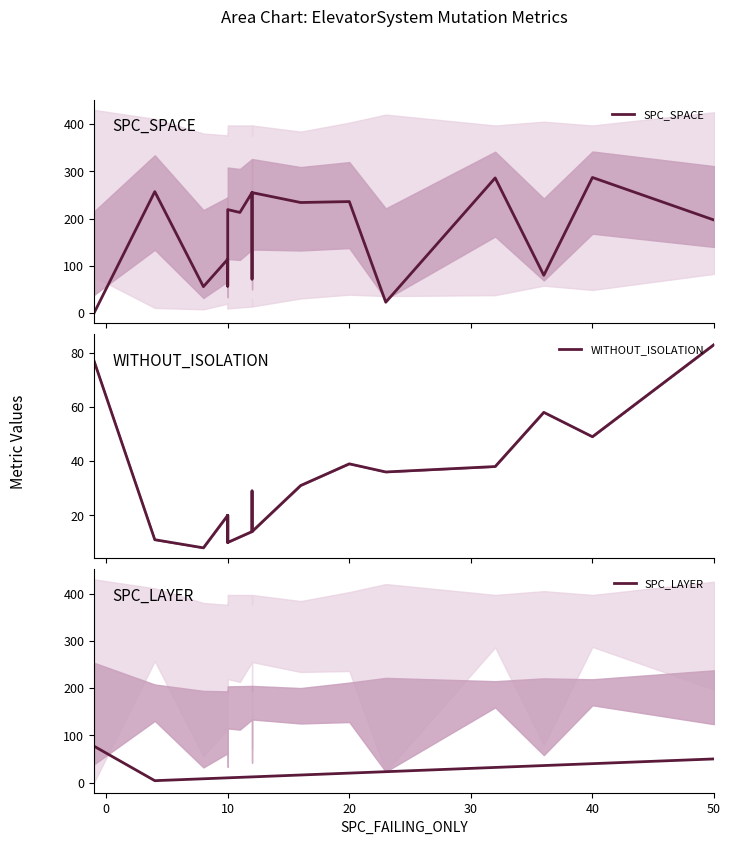

Is the value of SPC_LAYER at 20 greater than the value of SPC_SPACE at 18?

No